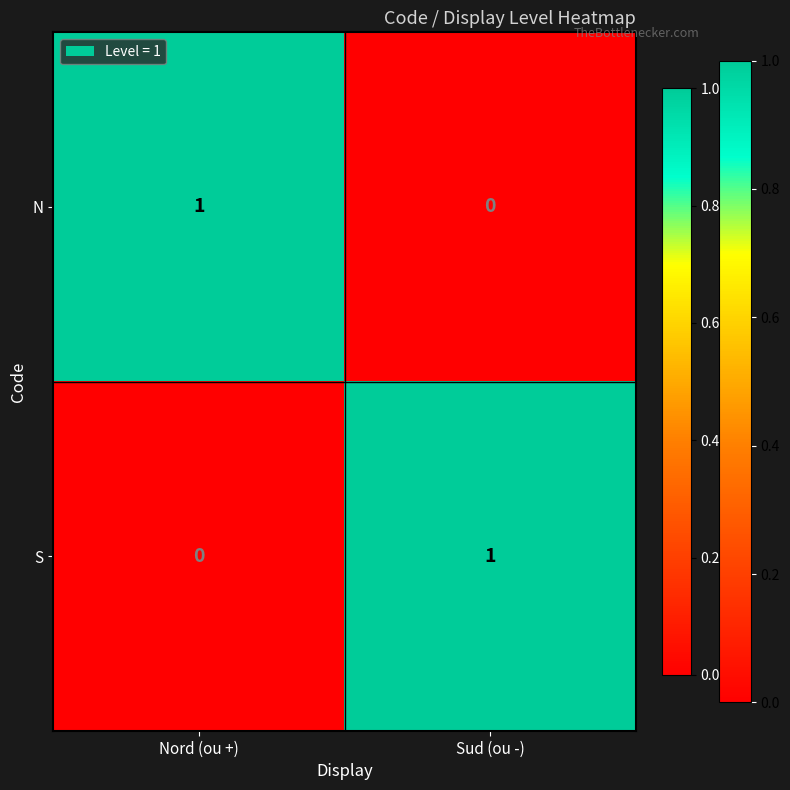

The N series shows 2 at Nord (ou +). True or false?

False